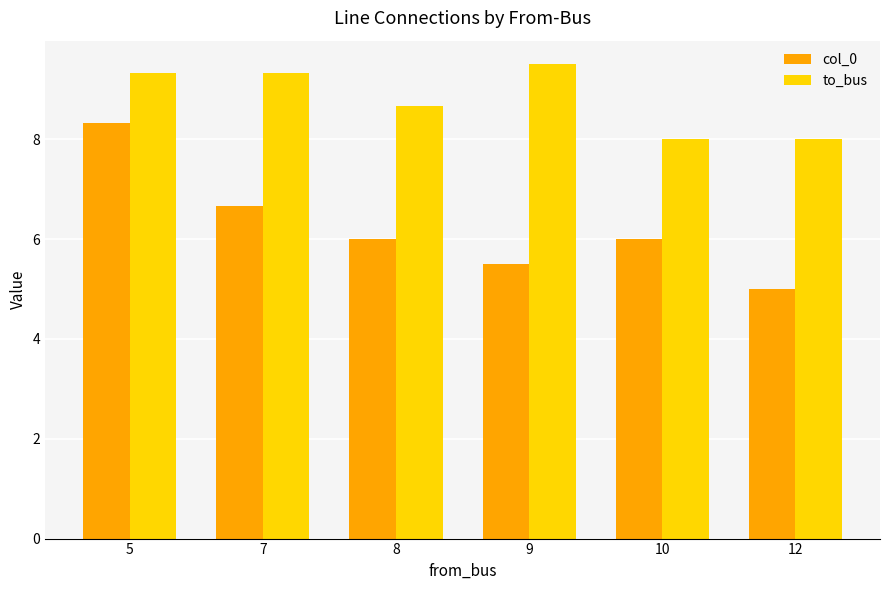

At which category is the sum across all series the highest?

5